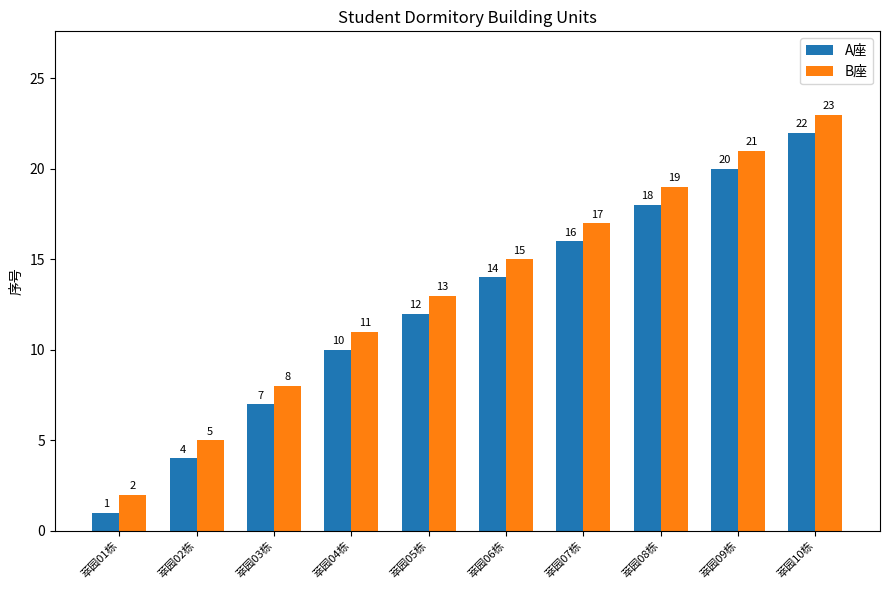

How many data points does each series have?

10